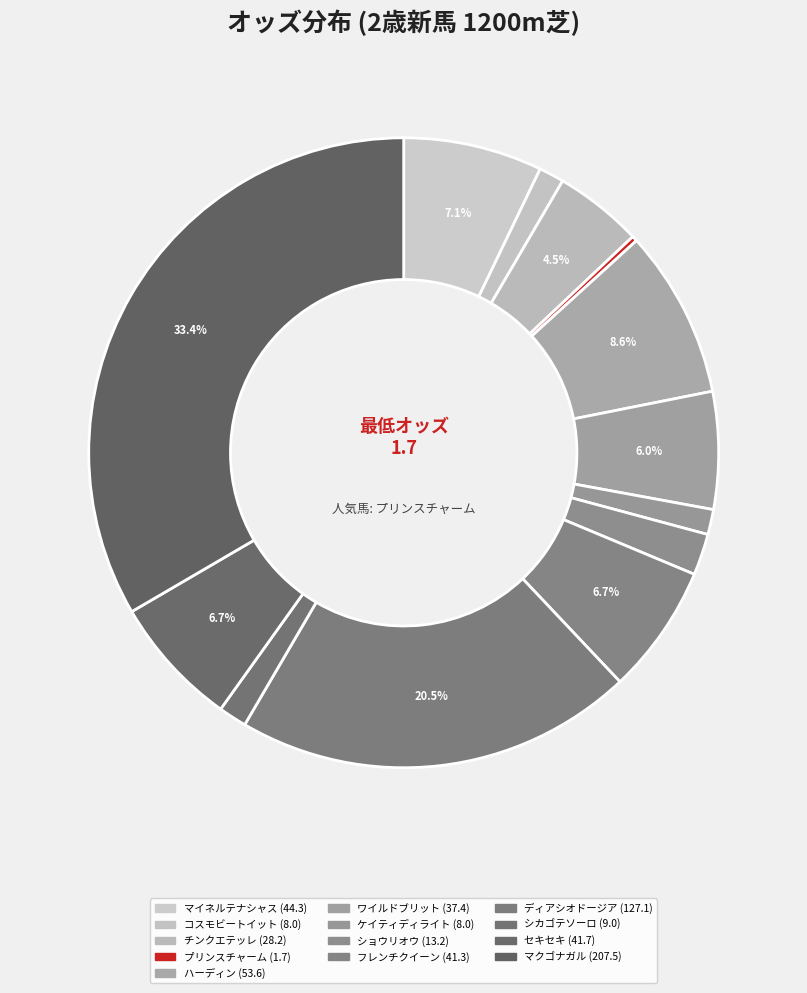

What is the largest slice in the pie chart?

マクゴナガル